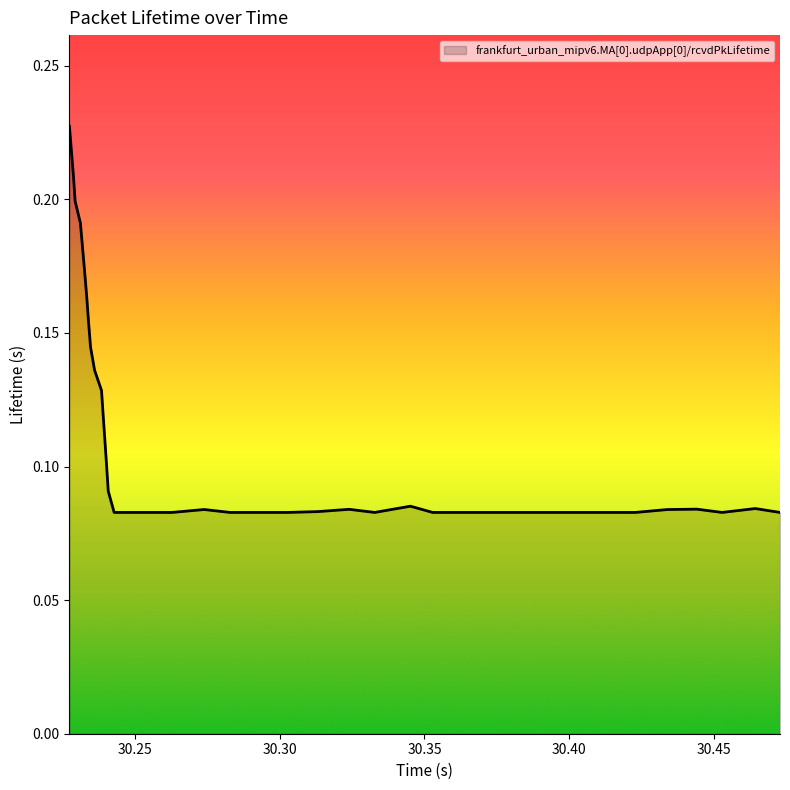

Is this an area chart (filled region under the line)?

Yes